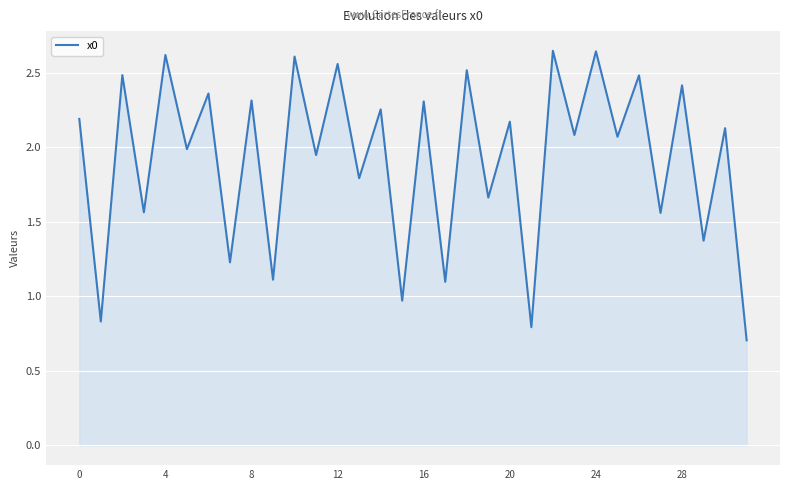

What is the smallest value displayed?

0.7